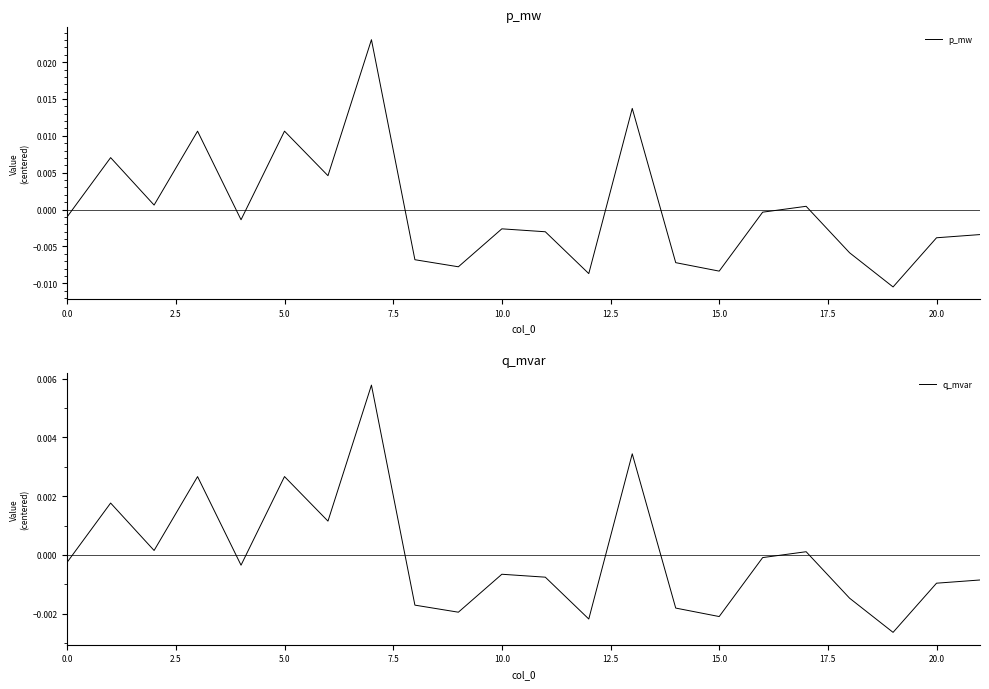

Which series ends up on top after the final intersection of p_mw and q_mvar?

q_mvar